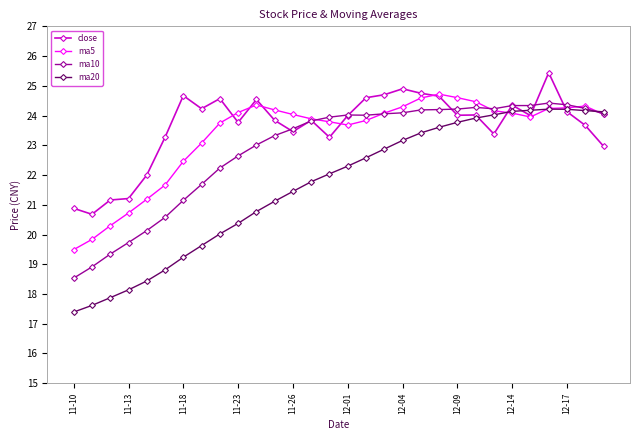

What is the value of the ma10 point at the 7th from the left?

21.1